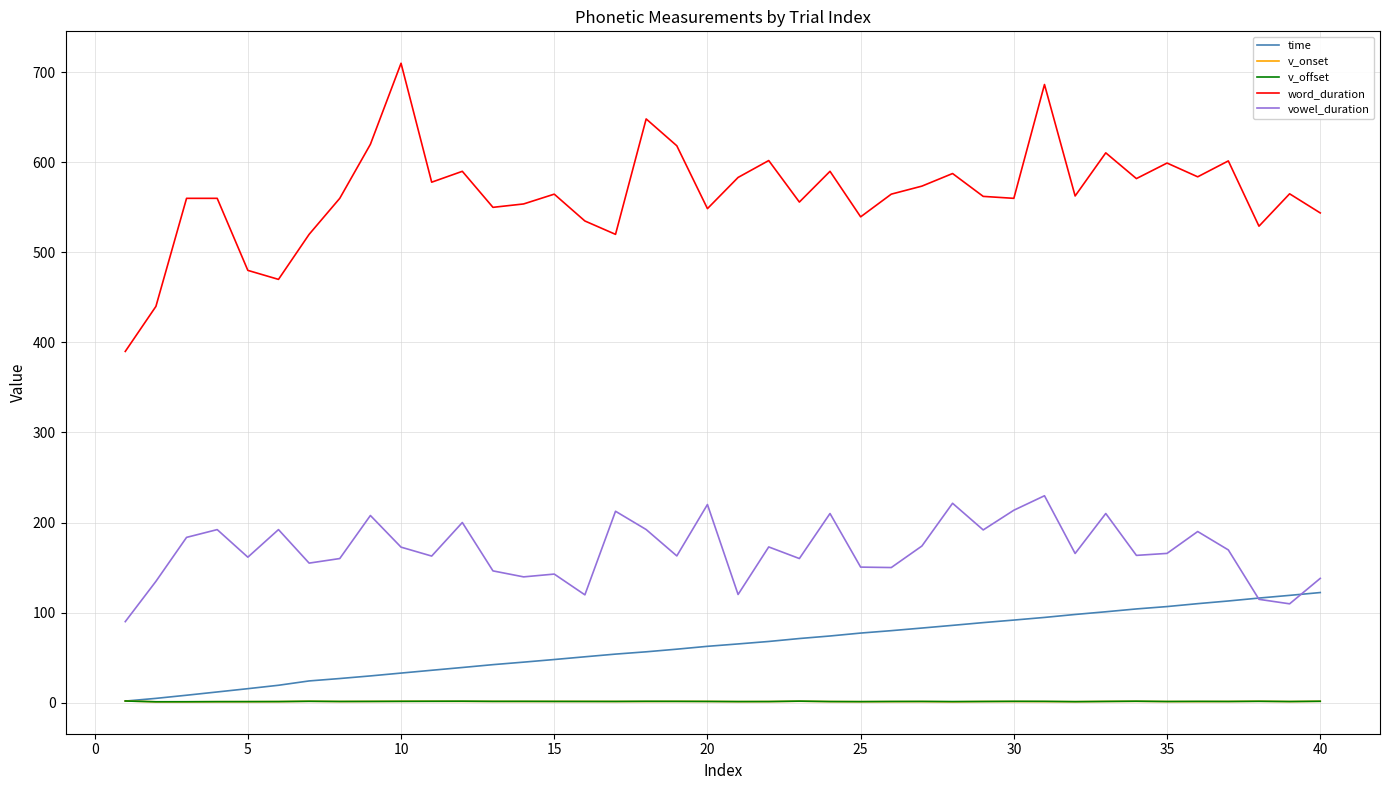

Which series has the largest total across all categories?

word_duration